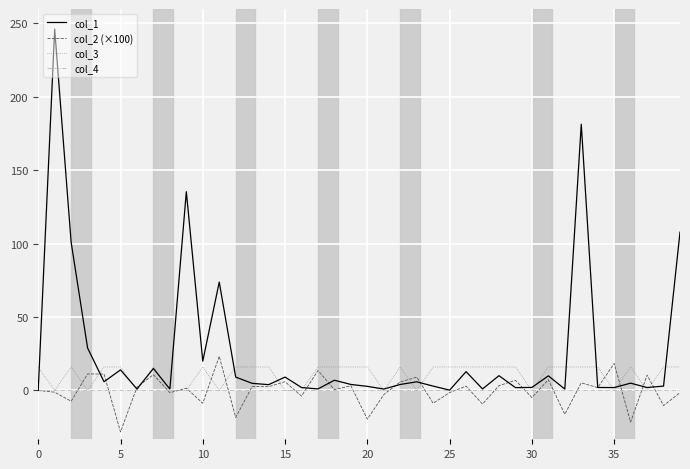

What is the minimum value shown in the chart?

-28.2